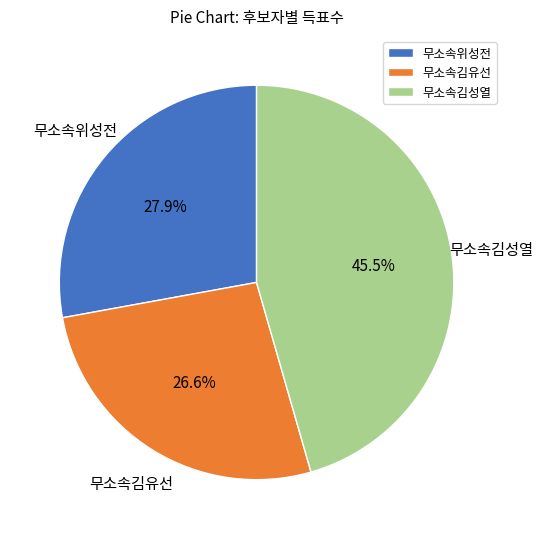

The 무소속위성전 slice represents 28% of the pie. True or false?

True